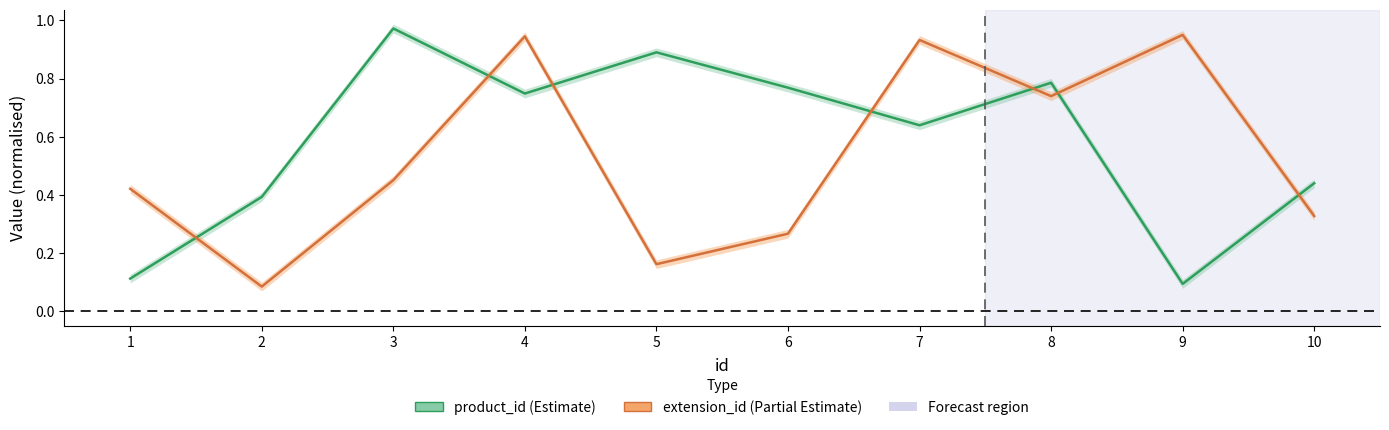

At which category does the chart reach its minimum across all series?

2